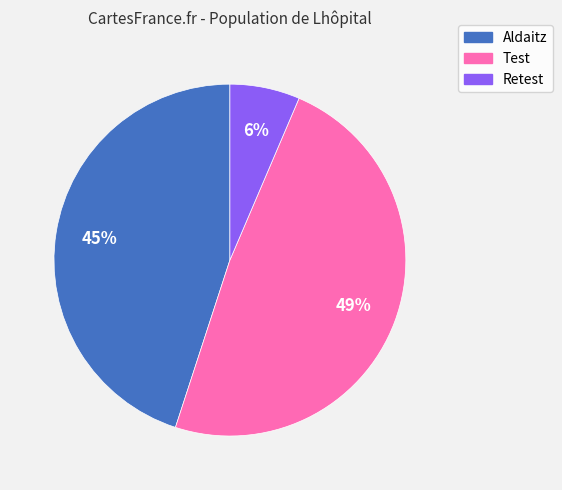

Do Aldaitz and Retest together represent more than half of the pie?

Yes